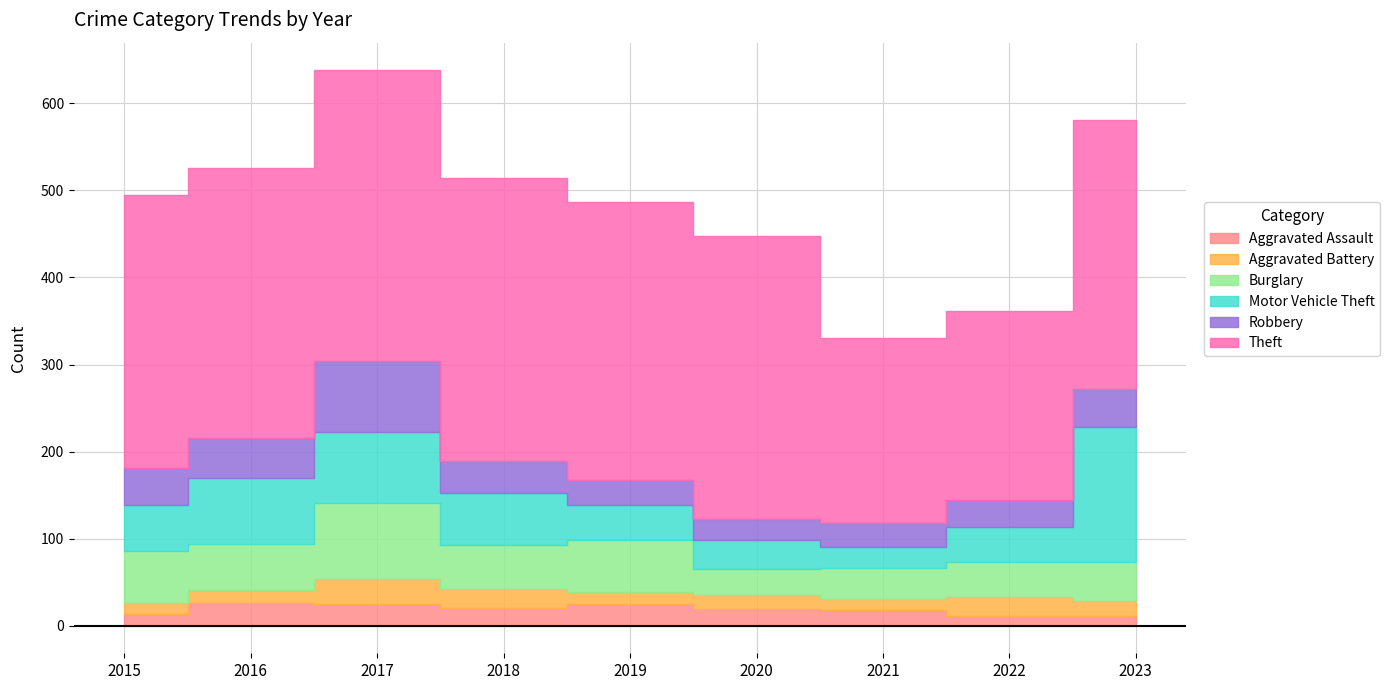

What is the difference between the maximum and minimum values in the Aggravated Assault series?

15